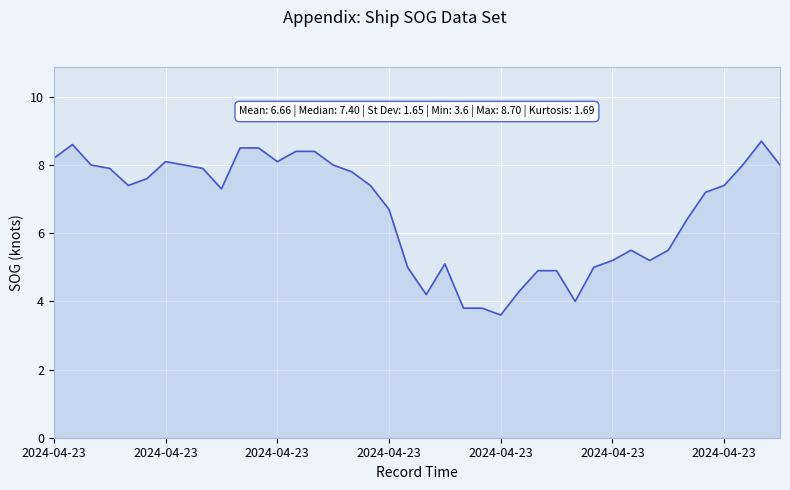

What is the greatest value displayed?

8.7